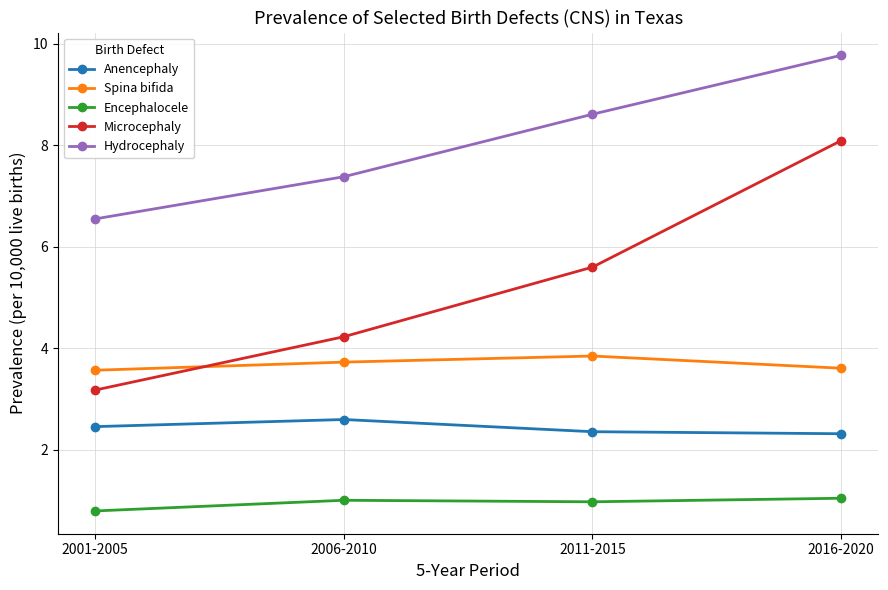

List the series in order of their peak value, highest first.

Hydrocephaly, Microcephaly, Spina bifida, Anencephaly, Encephalocele